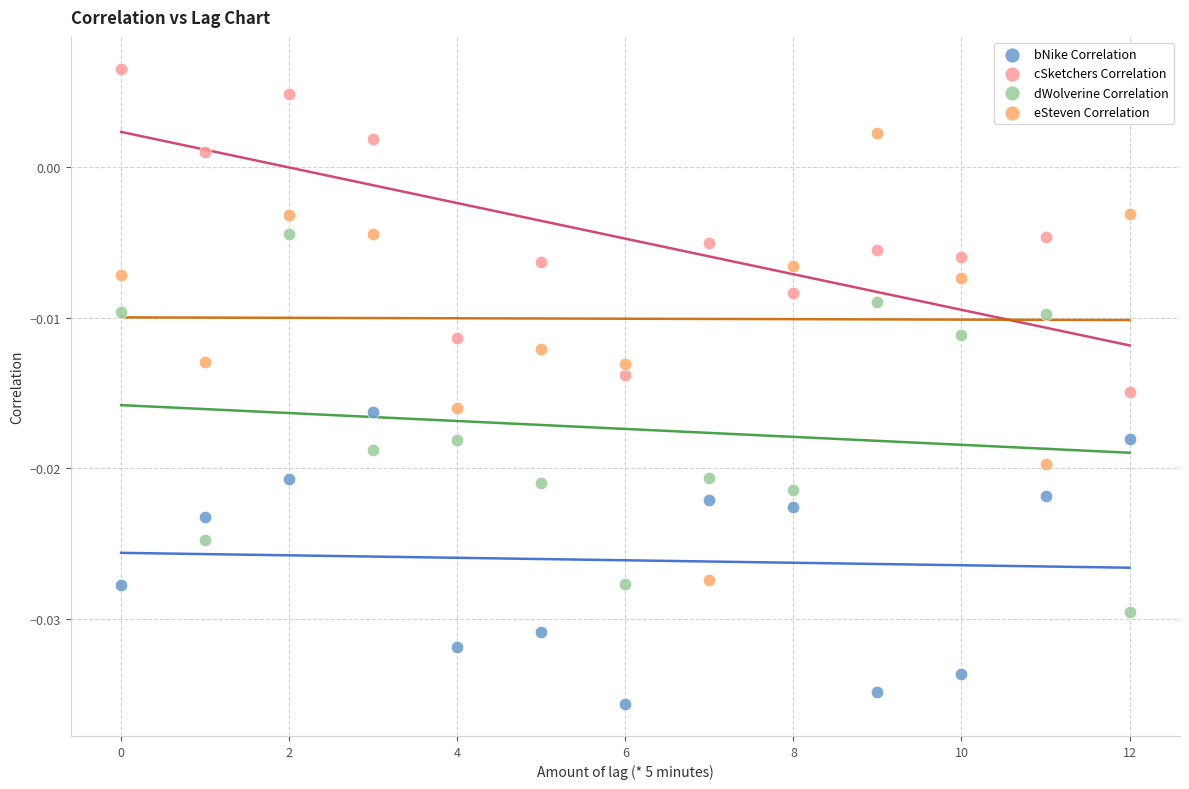

Which series has the widest spread of Y values?

eSteven Correlation